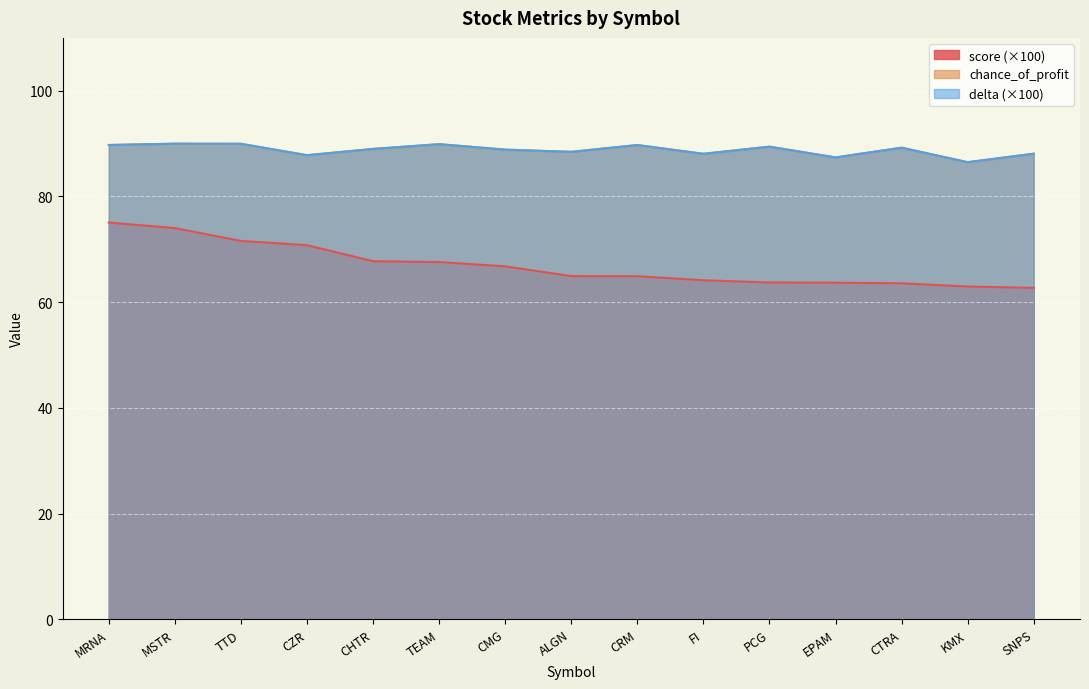

At which label does score first exceed 64?

MRNA